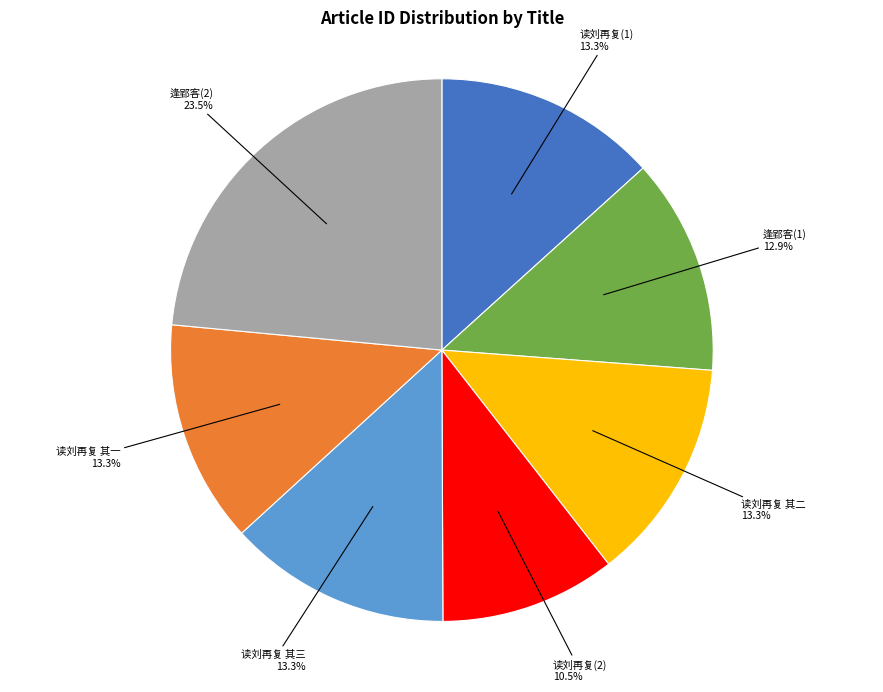

Is there any slice that represents more than half of the pie?

No